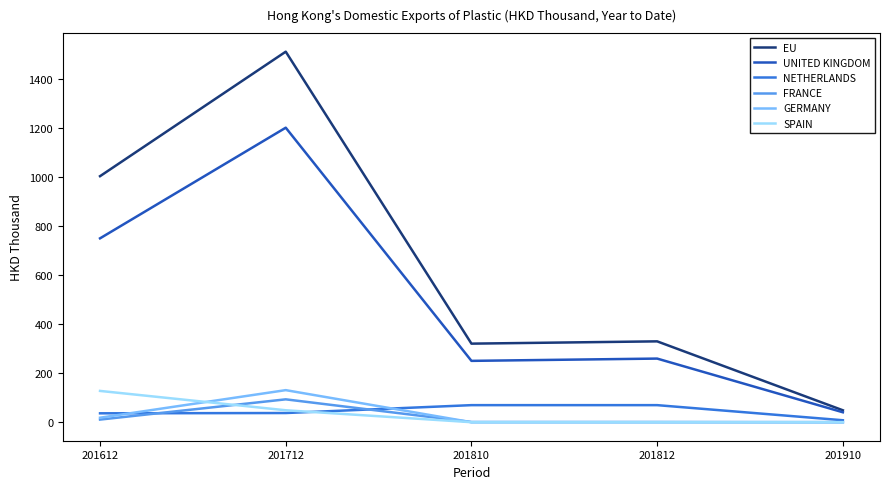

Which category has the highest value in the FRANCE series?

201712